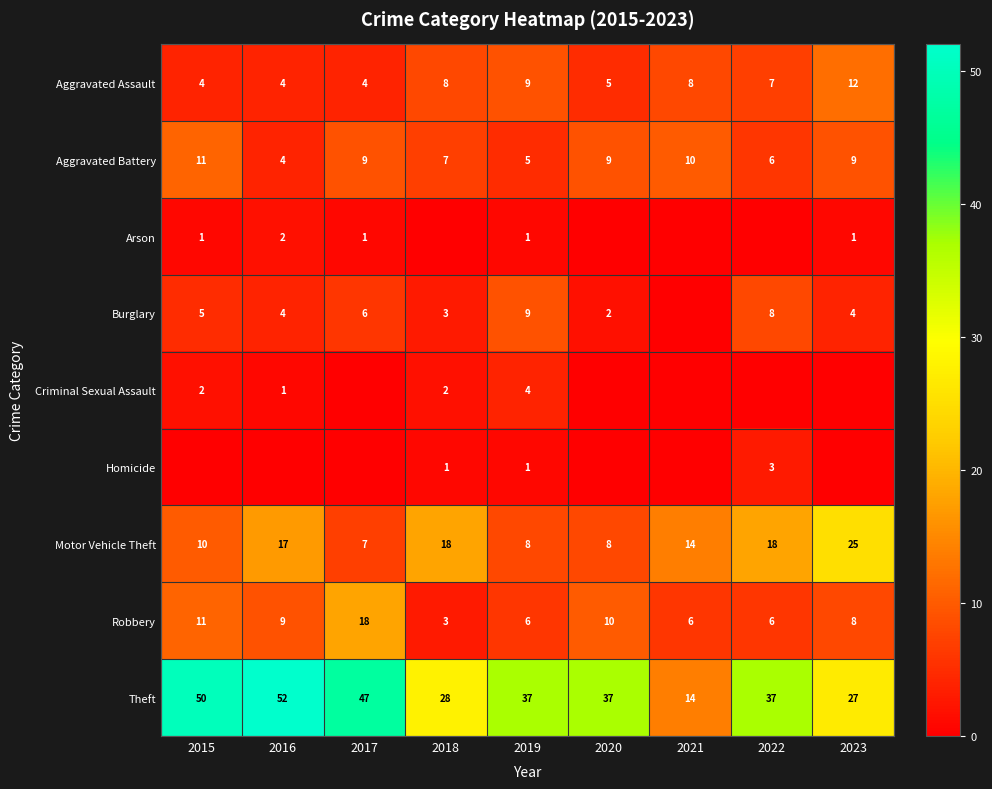

Where does the Robbery series first go above 8?

2015